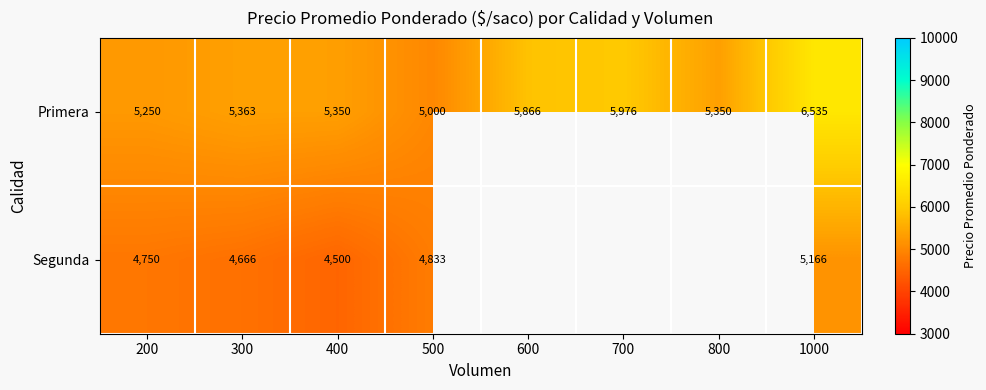

Which category has the highest value in the Primera series?

1000